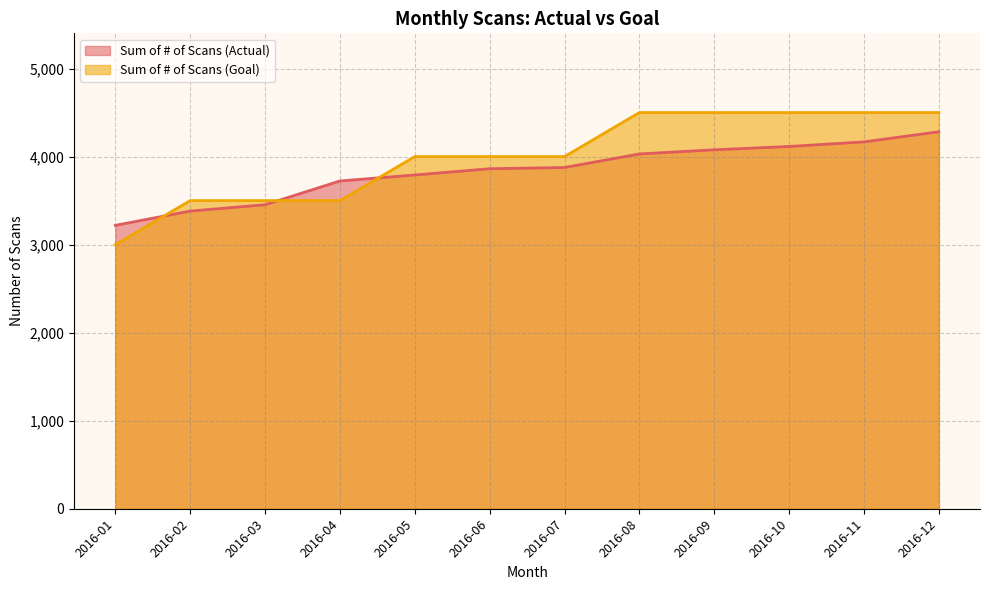

What is the difference between the highest and lowest values at 2016-09?

423